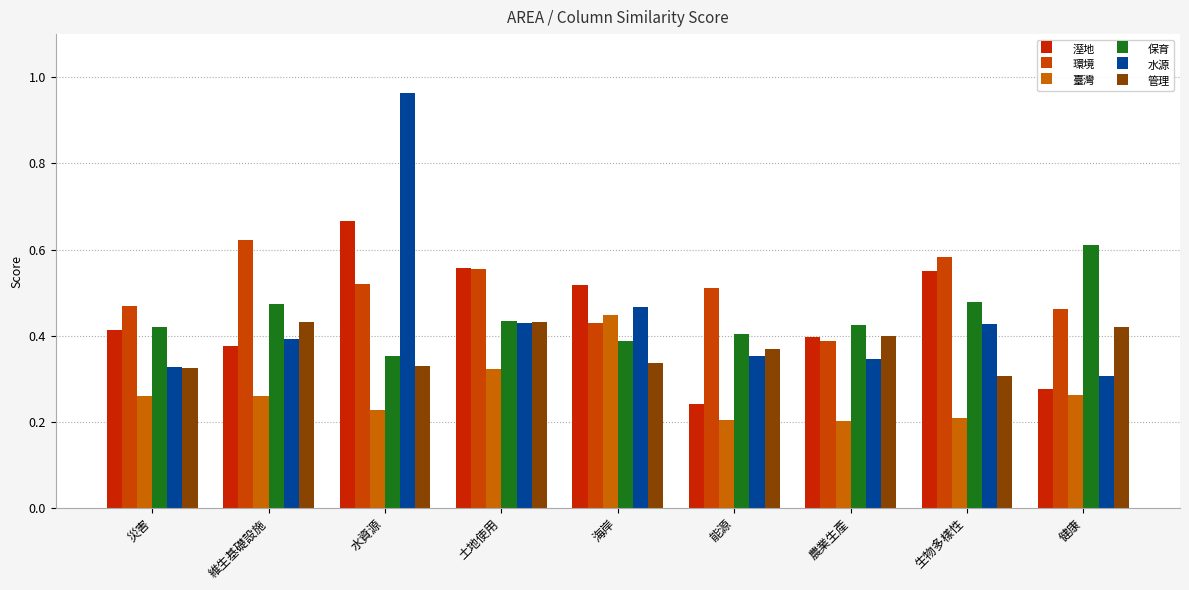

How many categories are shown in the chart?

9